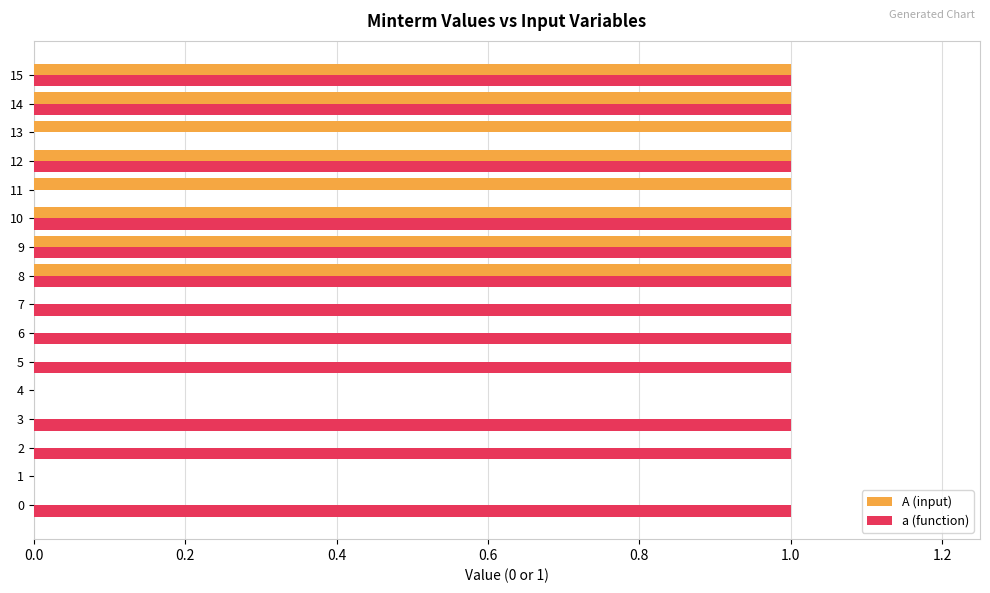

Which series has the largest total across all categories?

a (function)